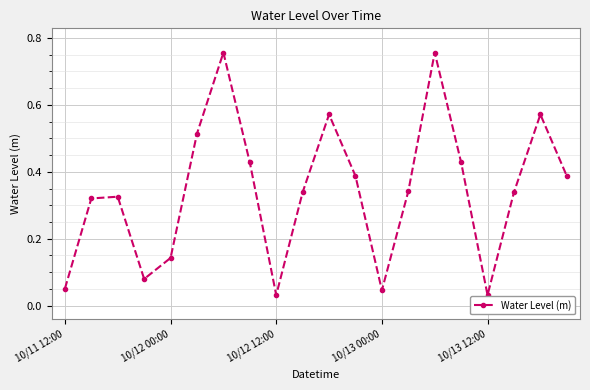

How many interior local peaks (higher than both neighbors) does the data have?

5